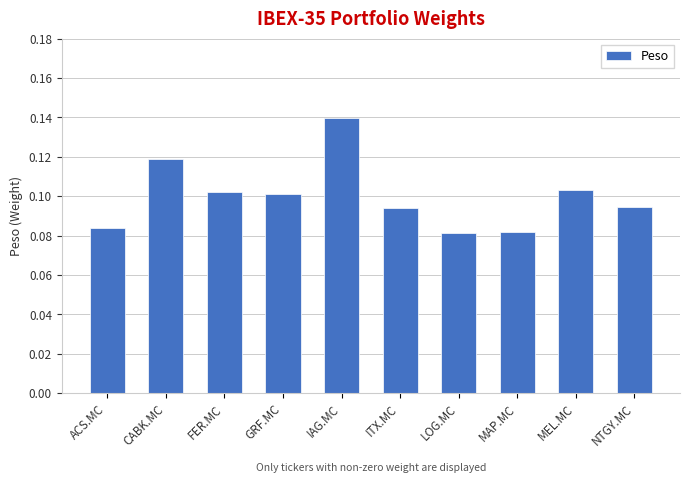

How many values are between 0 and 1?

10